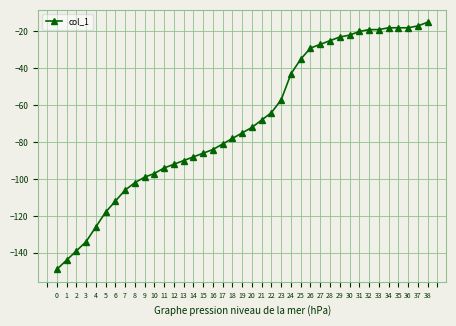

What is the value of the 10th point from the left?

-99